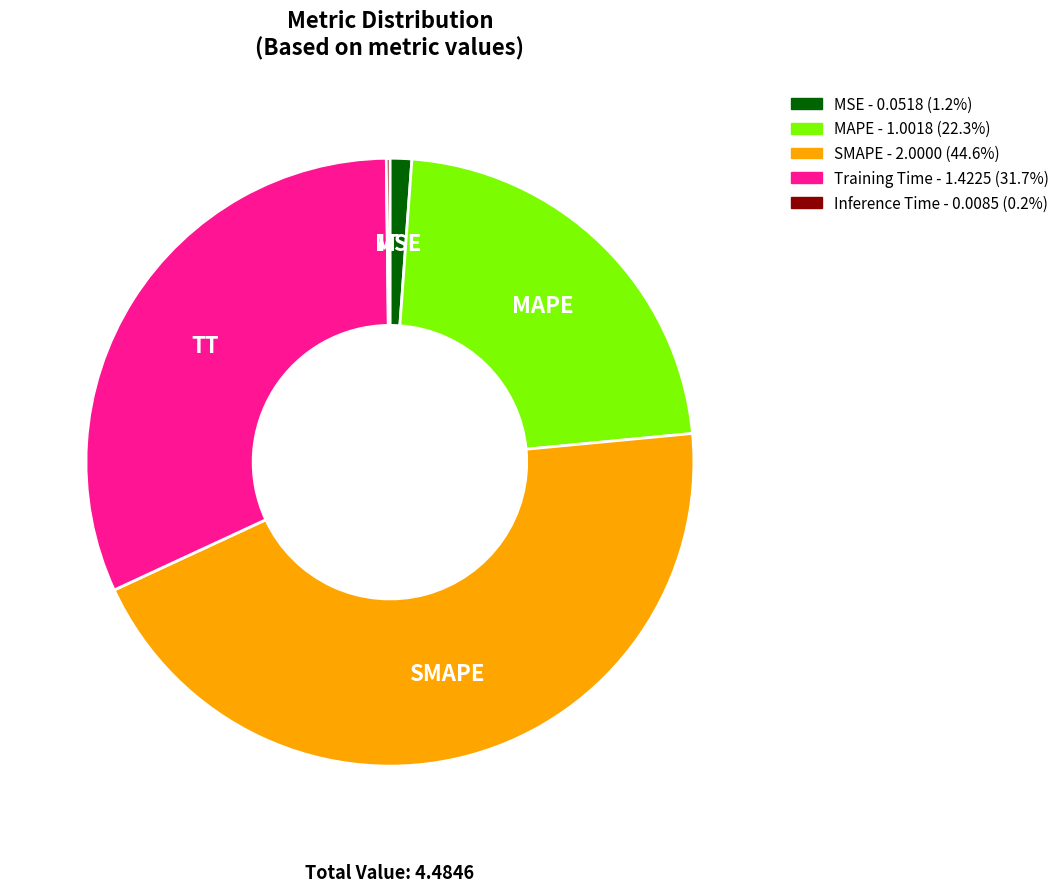

Is the sum of MSE and Training Time greater than half?

No